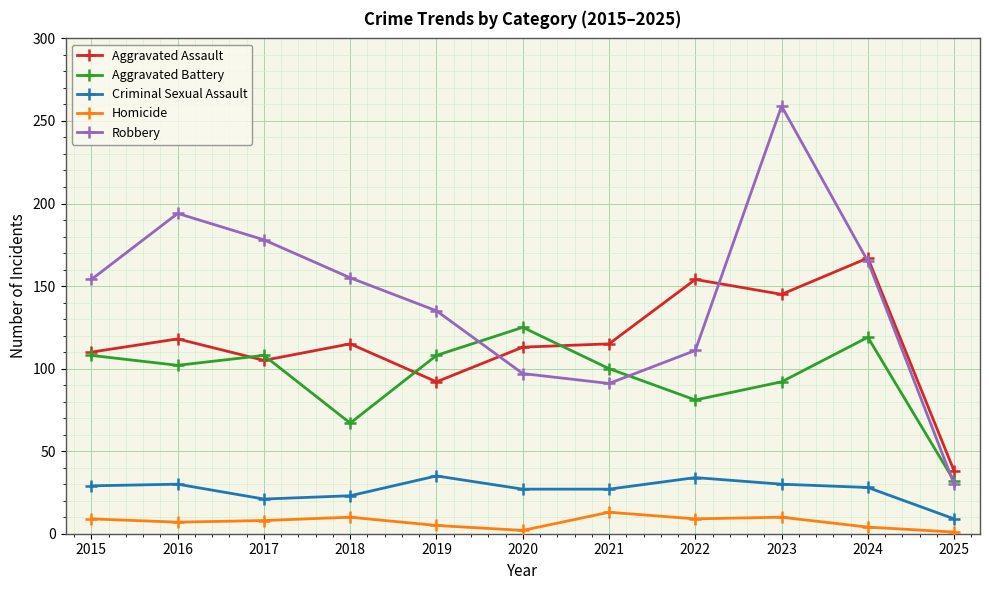

At which category does Aggravated Assault reach its first local valley?

2017